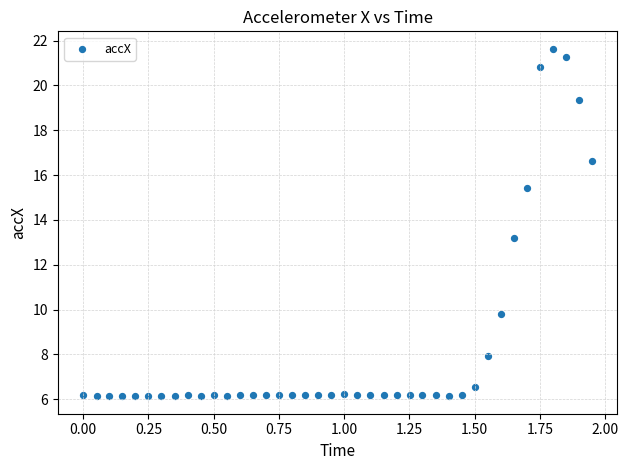

What is the range of X values (max minus min)?

1.9